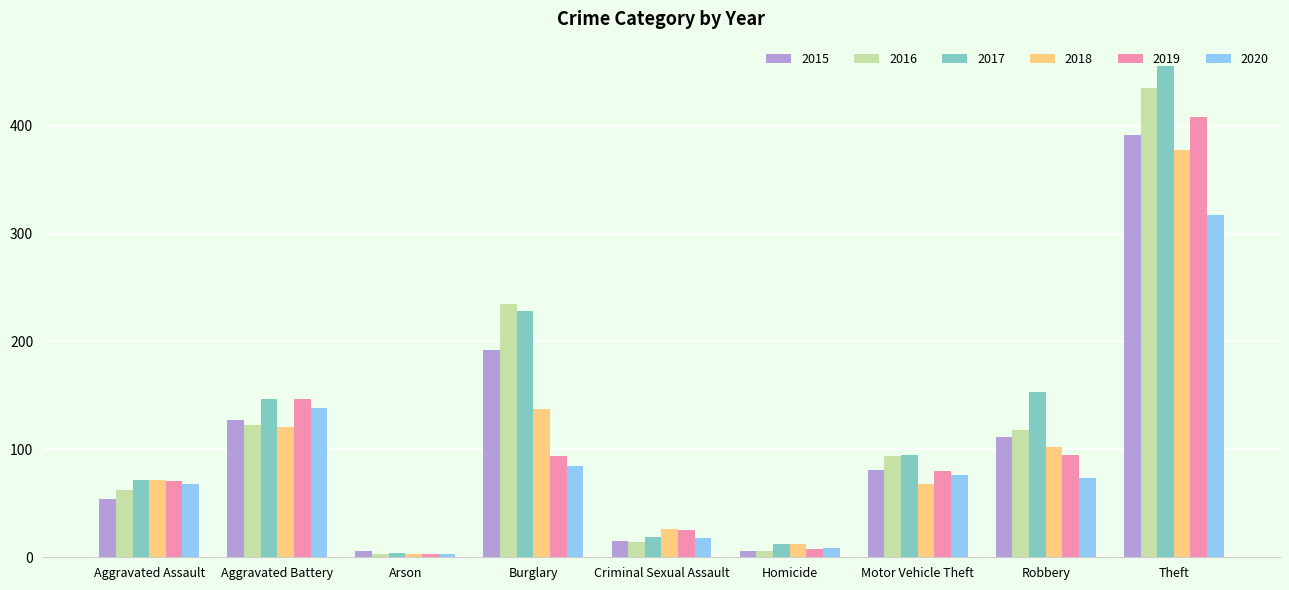

At which label is 2015 closest to 198?

Burglary